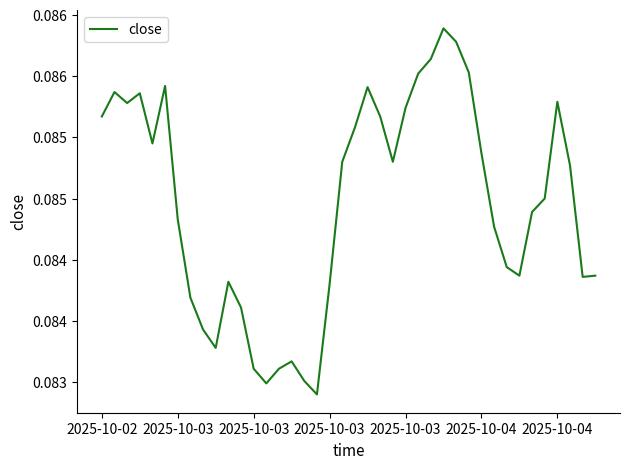

List the labels in order of value, smallest first.

17, 13, 16, 12, 14, 15, 9, 8, 11, 7, 18, 10, 38, 33, 39, 32, 31, 2025-10-04, 34, 35, 37, 19, 23, 30, 2025-10-03, 20, 2025-10-02, 22, 24, 2025-10-03, 36, 2025-10-03, 2025-10-03, 21, 2025-10-04, 25, 29, 26, 28, 27